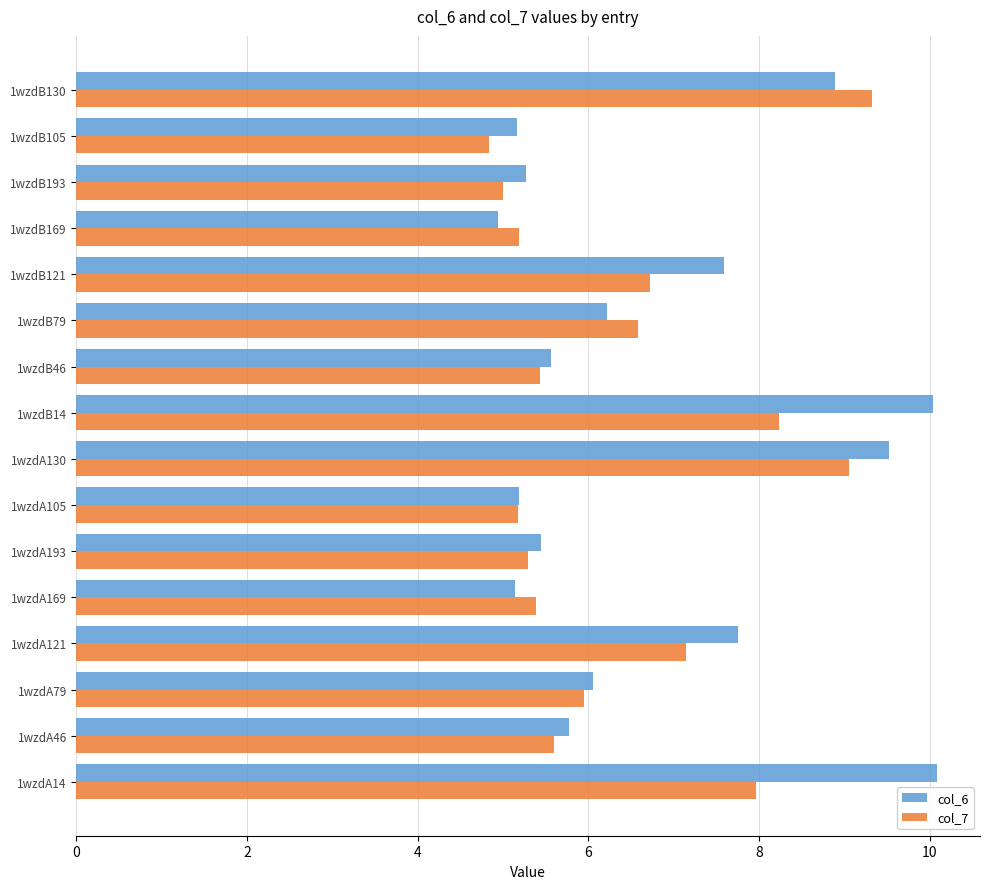

Is it true that col_6 equals 13.3 at 1wzdA130?

False